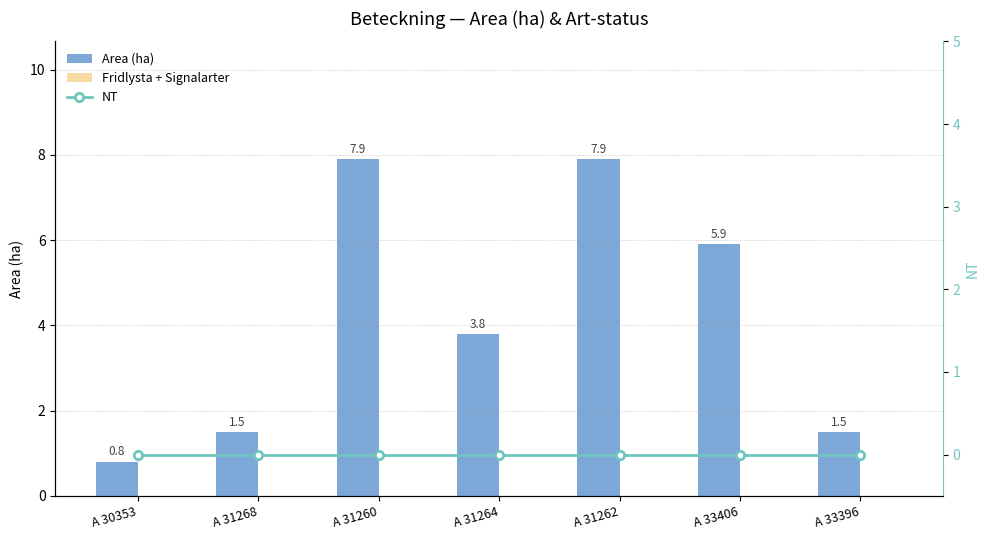

How many groups of bars are there?

7